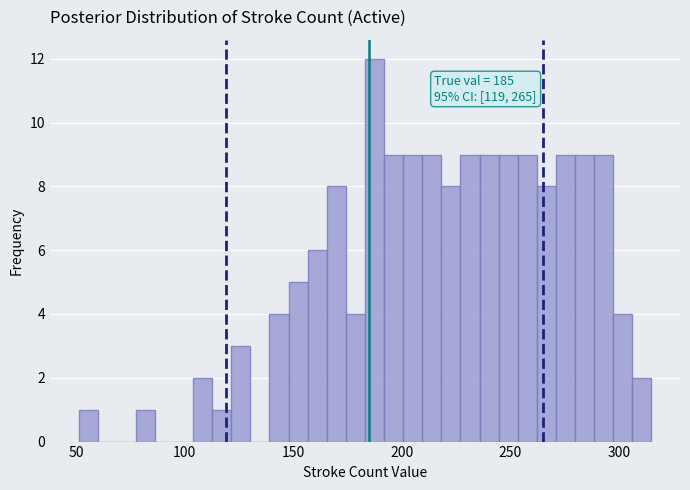

Read against the x-axis, roughly where is the centre of the tallest bar?

185